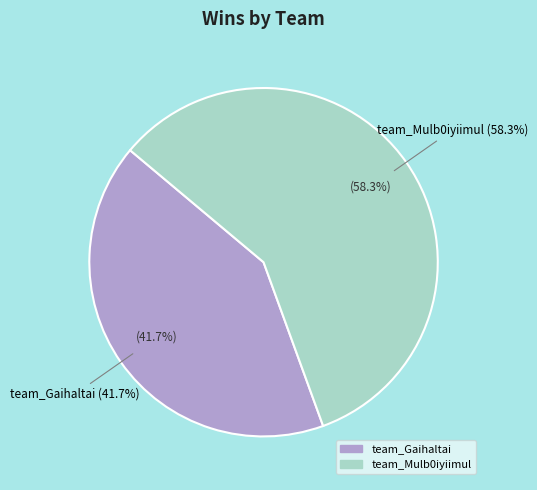

Count the number of slices in the pie.

2